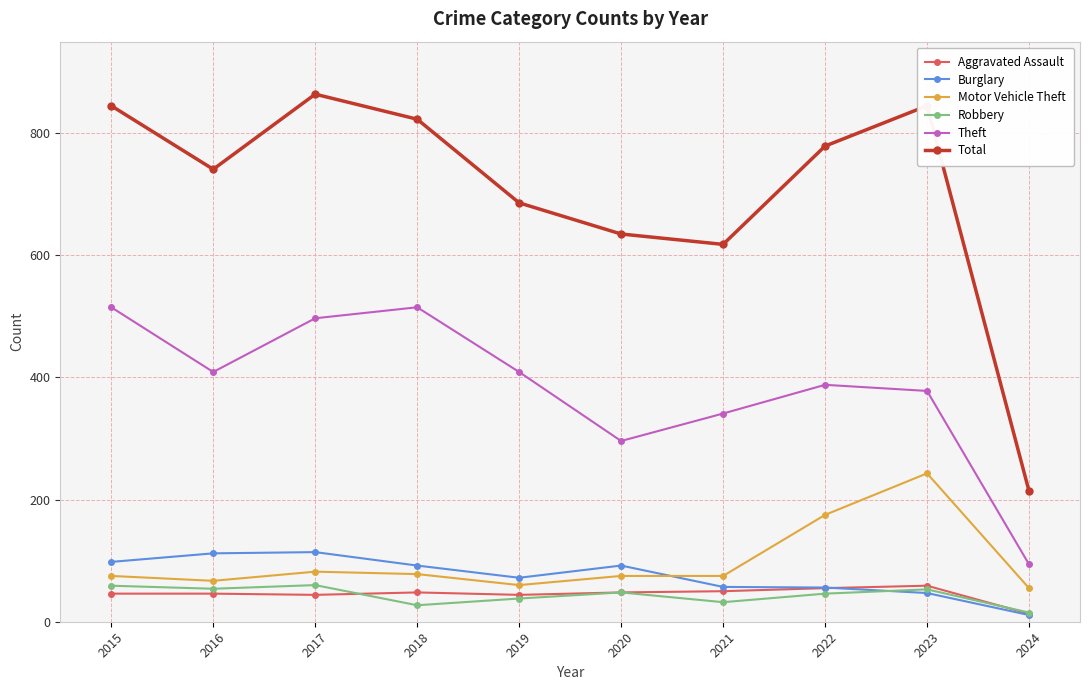

The value of Robbery at 2022 is 46. True or false?

True